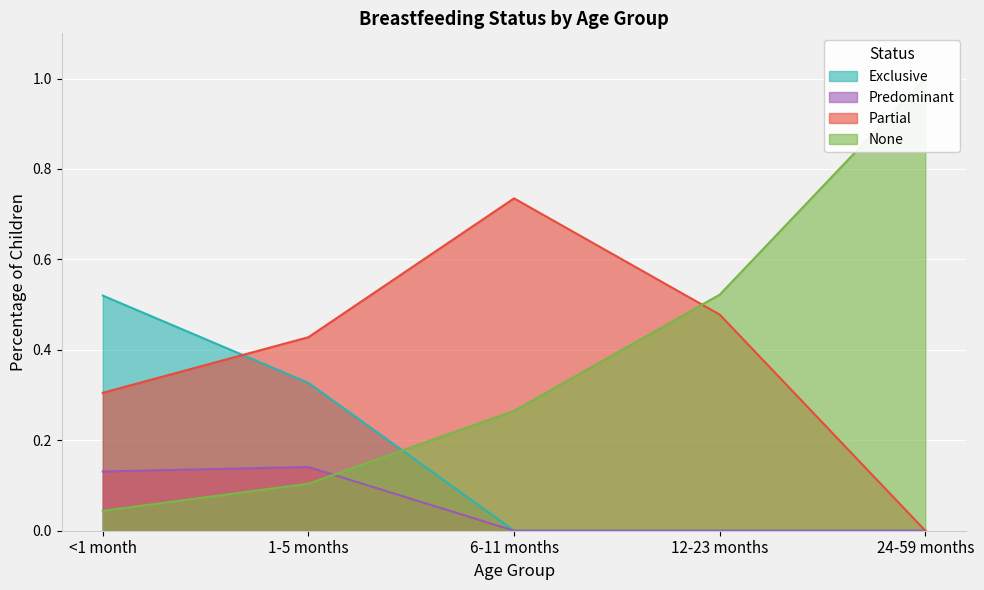

The value of None at <1 month is 0.0. True or false?

True